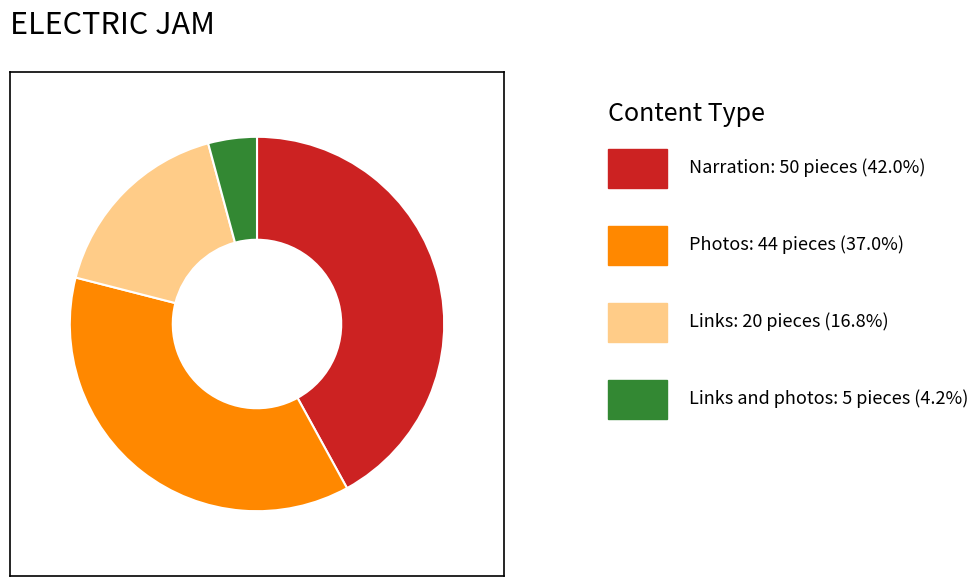

Does any single category account for the majority?

No